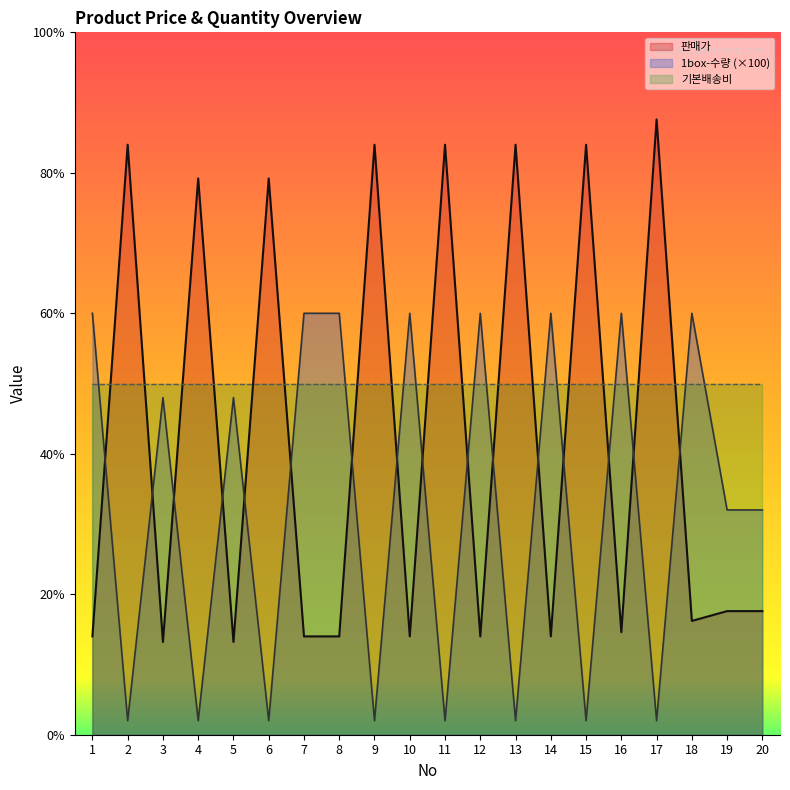

Which category has the highest value in the 판매가 series?

17